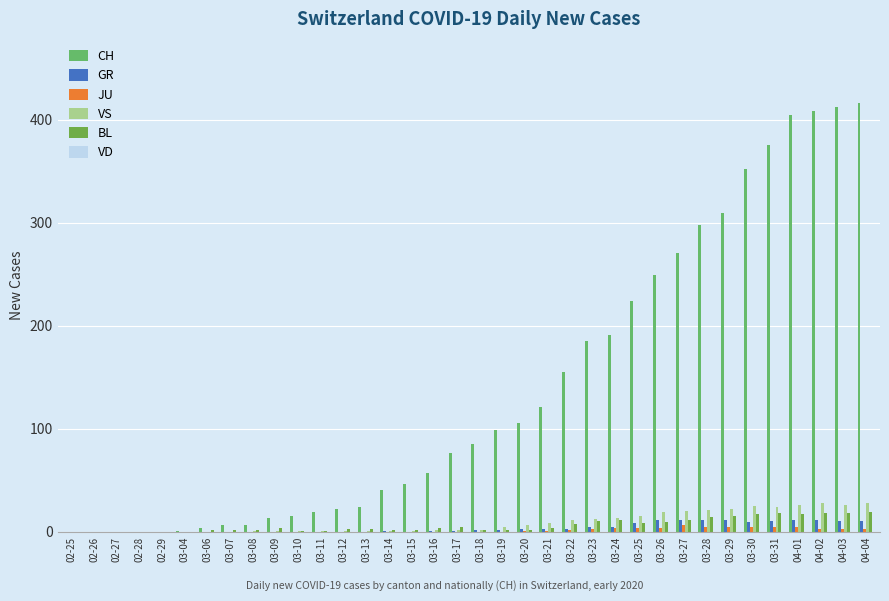

Are the bars grouped side by side (vs. stacked)?

Yes